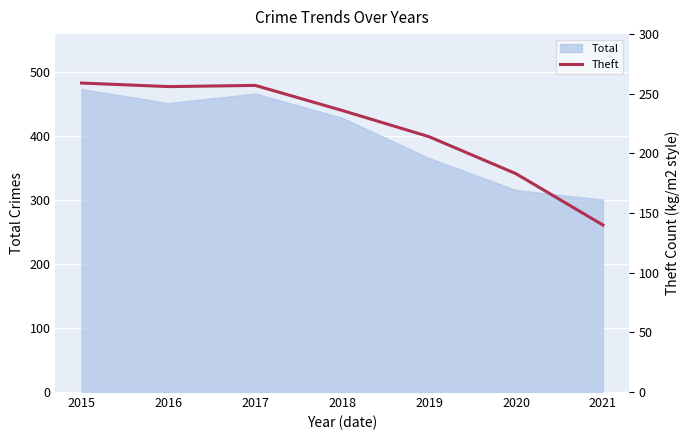

How many points are lower than both their immediate neighbors (excluding endpoints)?

1